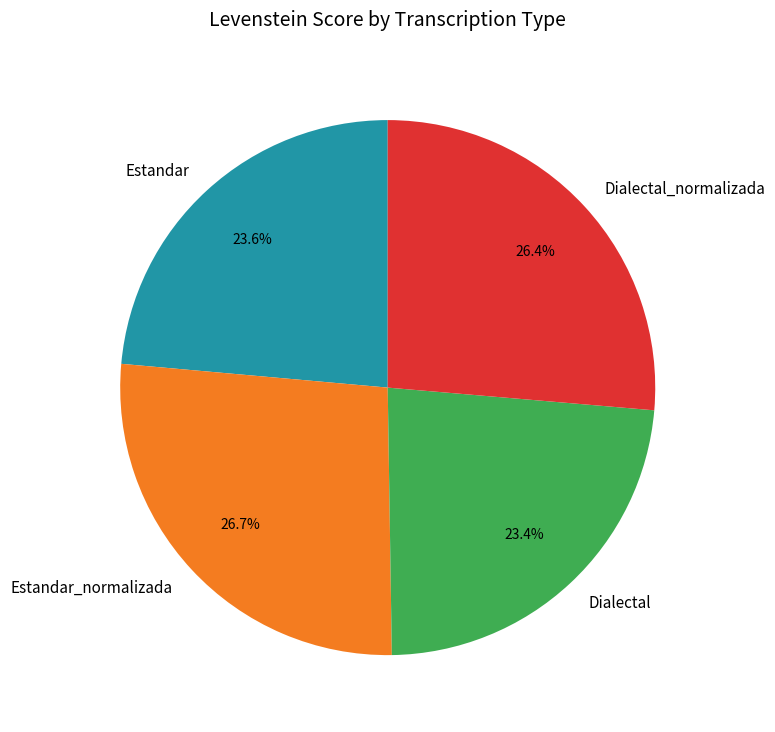

What percentage is NOT represented by Estandar?

76.4%